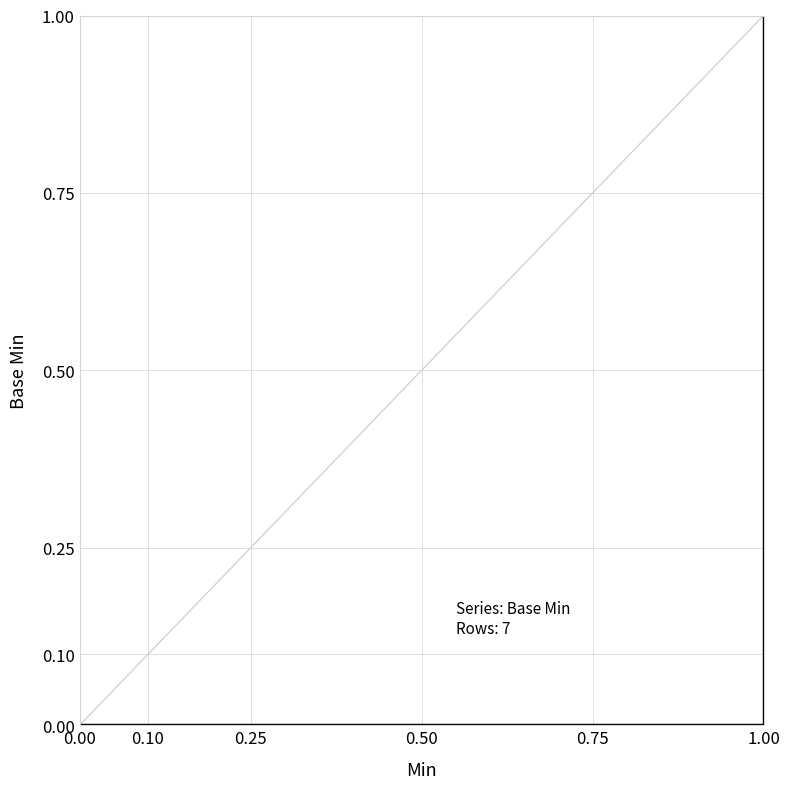

How many lines are shown in the chart?

1